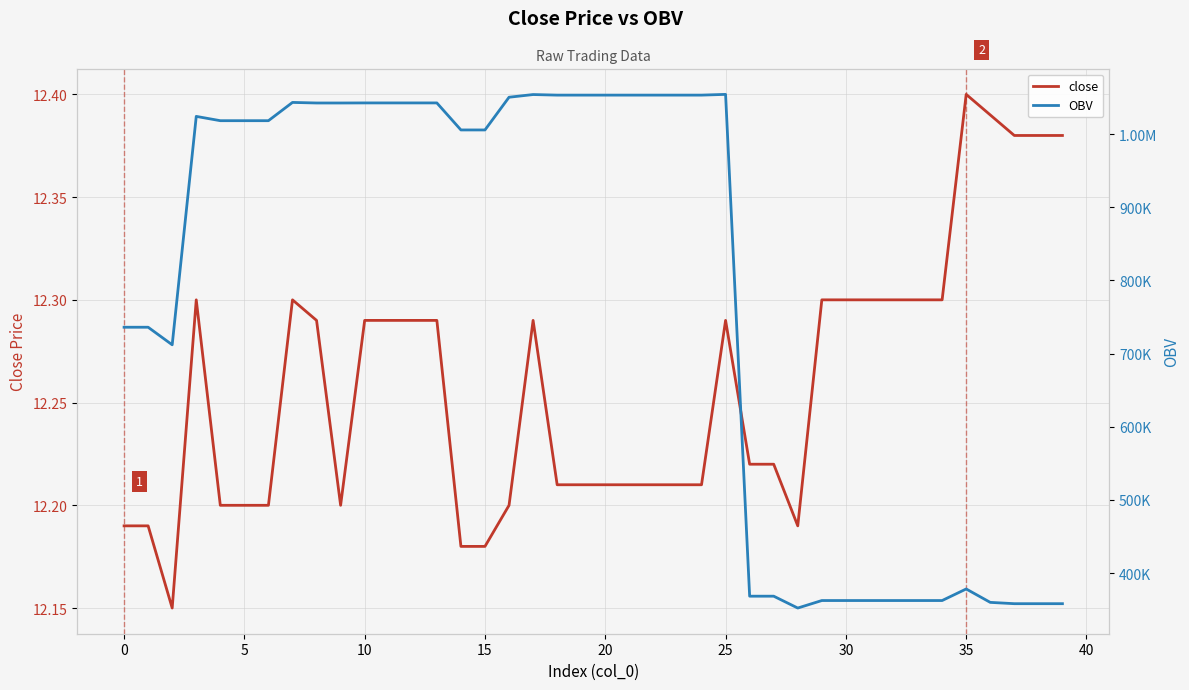

At how many categories does at least one series exceed 832255?

23